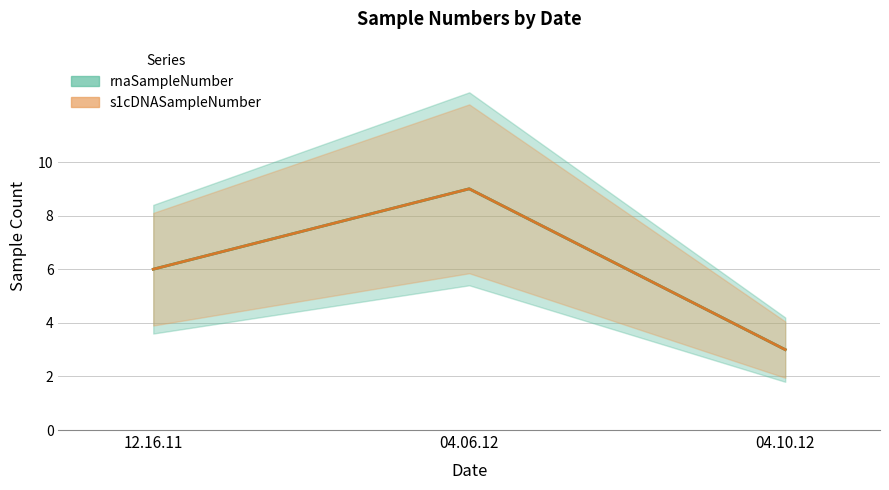

Reading left to right, transcribe all the data shown in this chart.

rnaSampleNumber: 6	9	3
s1cDNASampleNumber: 6	9	3